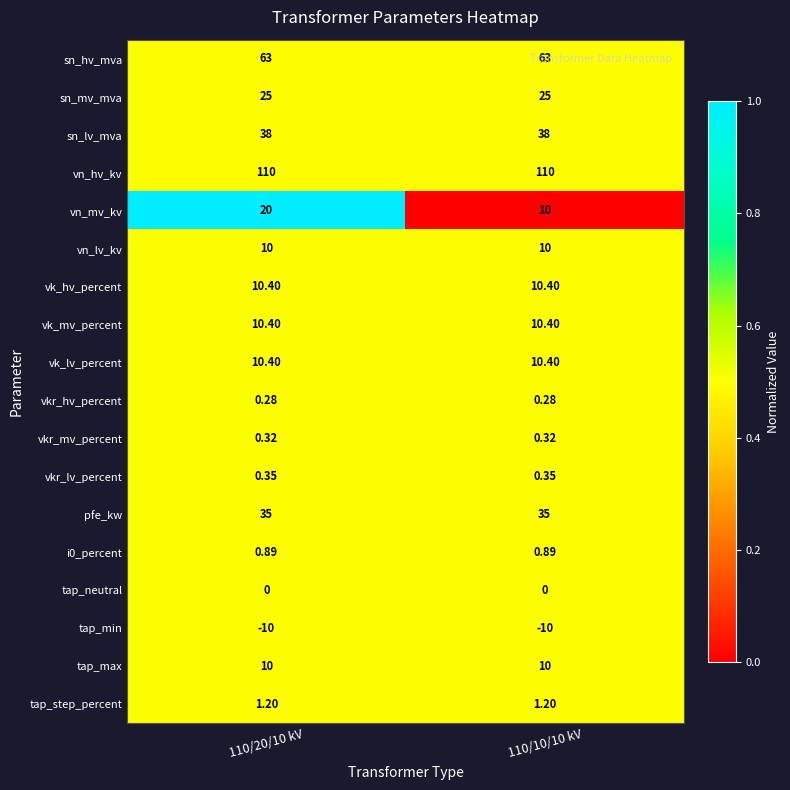

Between 110/20/10 kV and 110/10/10 kV, which series saw the biggest shift?

vn_mv_kv